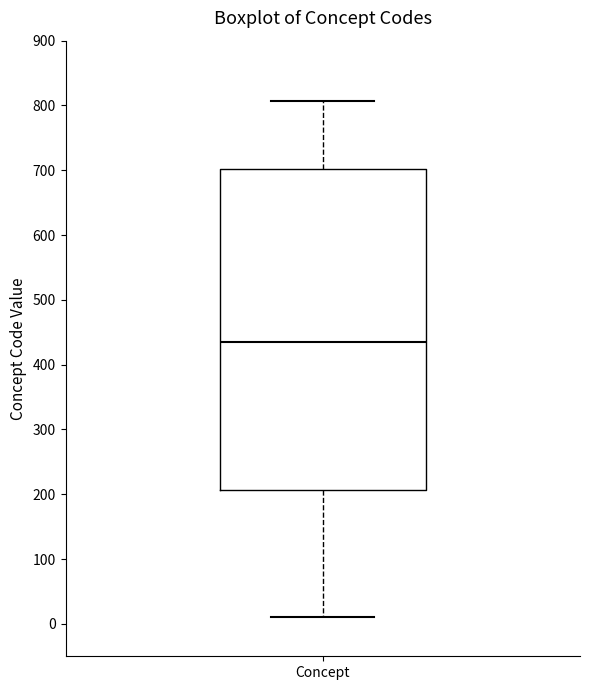

Where does the upper whisker of the box for Concept end on the y-axis? The values are not printed on the chart, so give them approximately, as read against the axis.

810